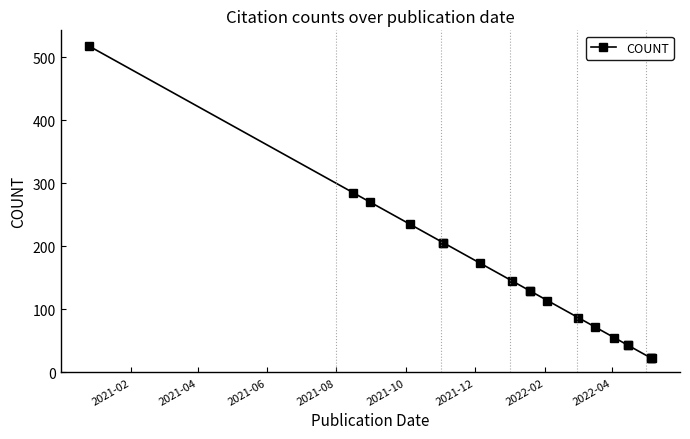

What is the sum of all values?

2778